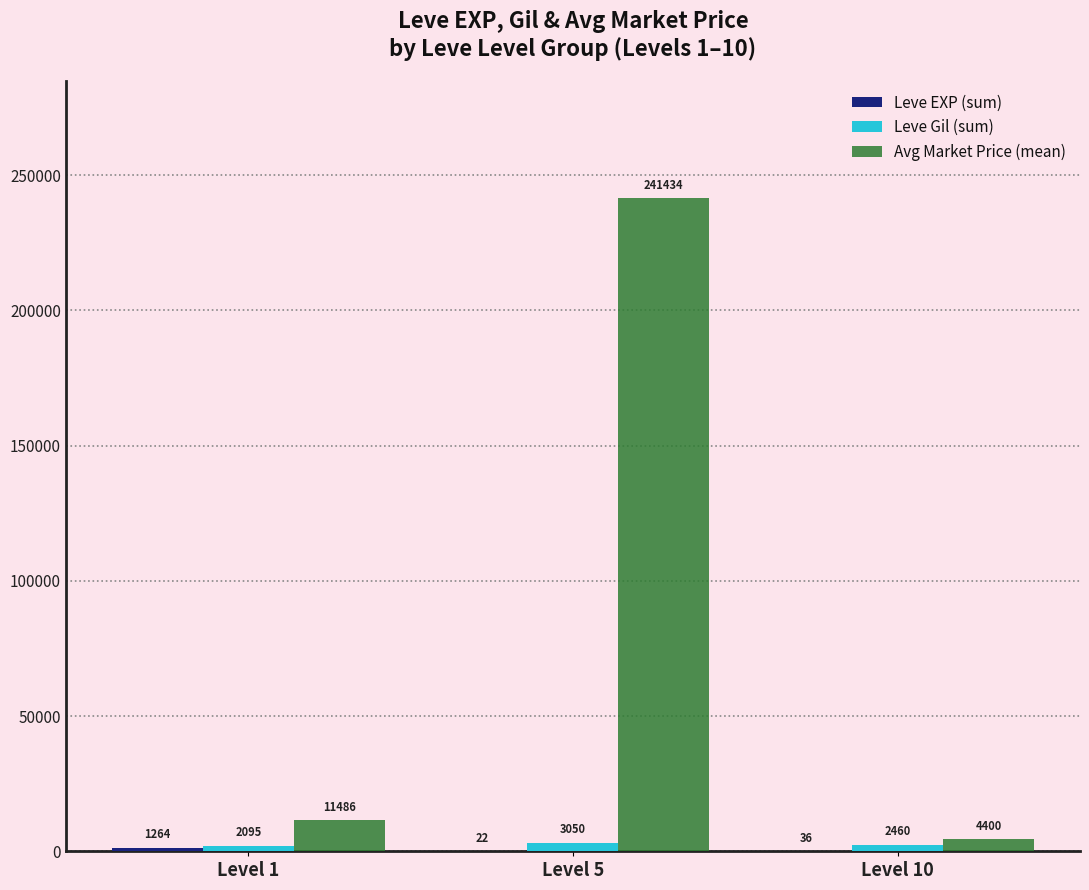

What is the maximum value shown in the chart?

241434